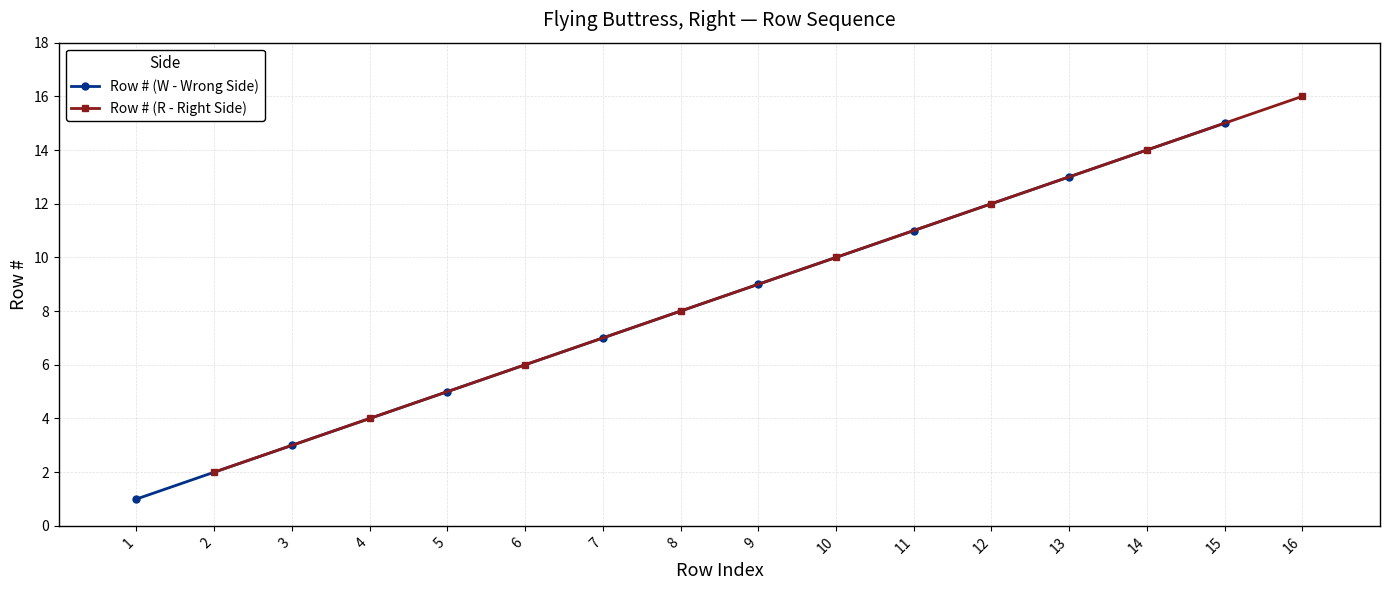

Does the chart display data point markers on the line(s)?

Yes